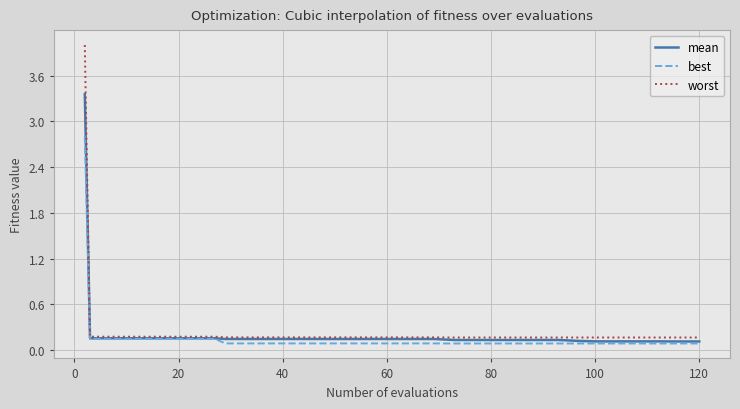

What is the greatest value displayed?

4.0